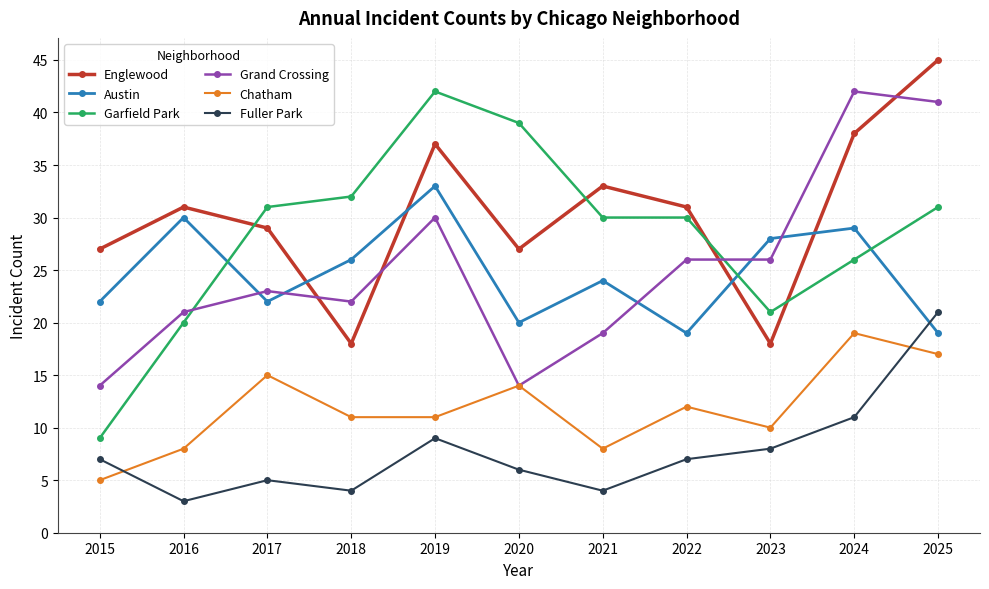

What is the lowest value of the Austin series?

19